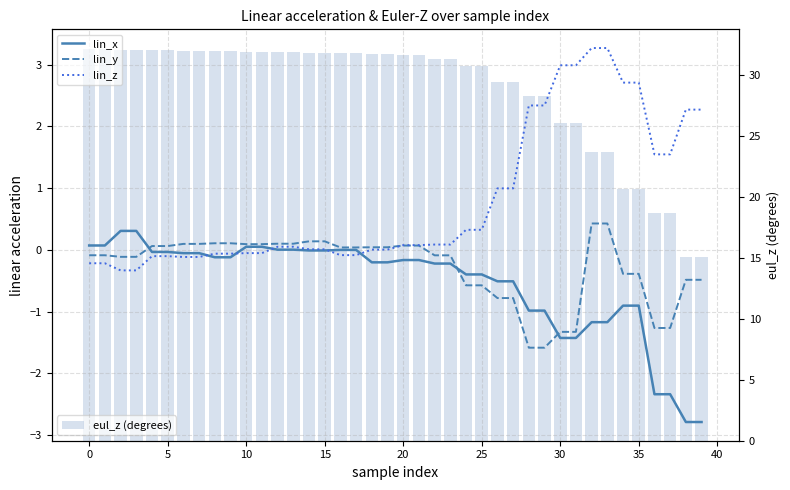

Rank the series by their maximum value, from highest to lowest.

eul_z (degrees), lin_z, lin_y, lin_x